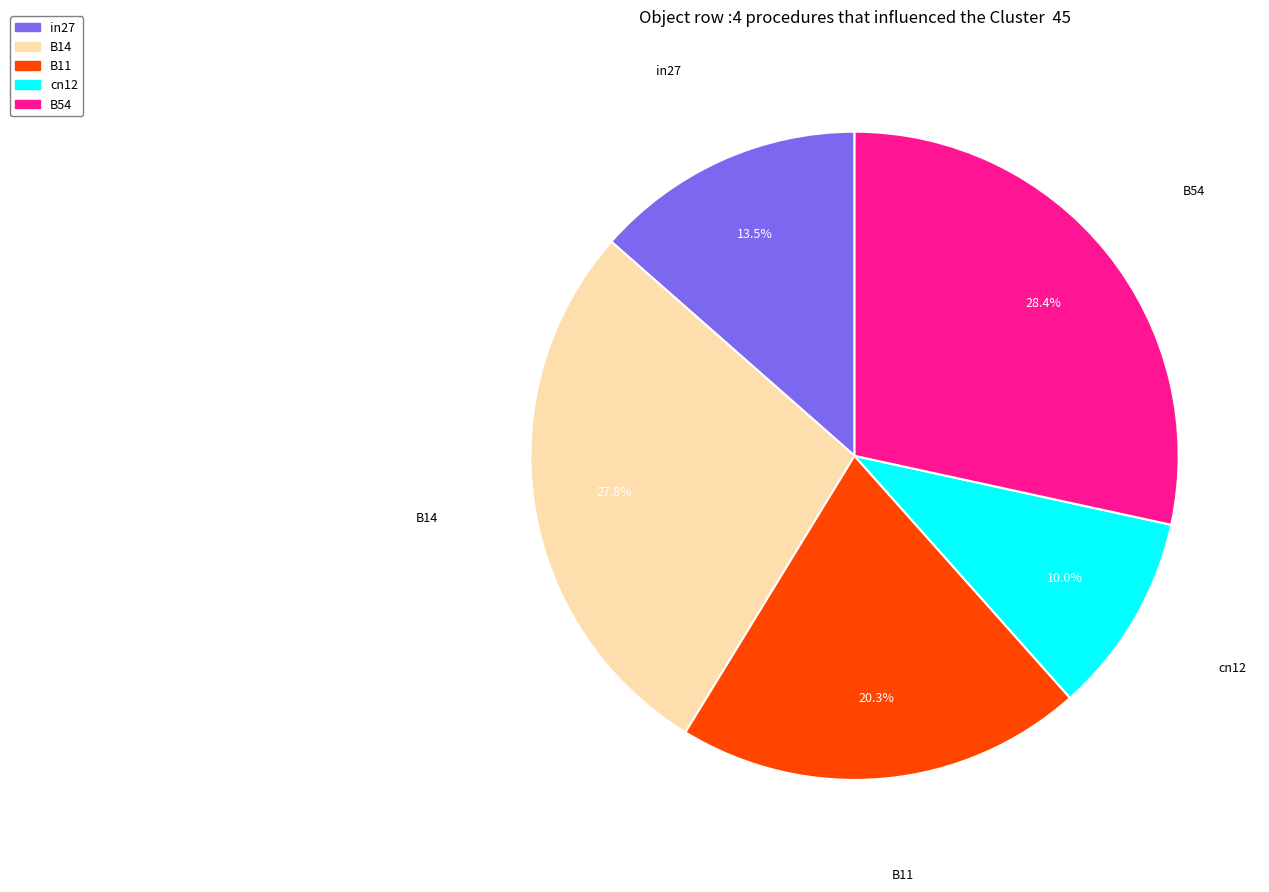

Count the number of slices in the pie.

5